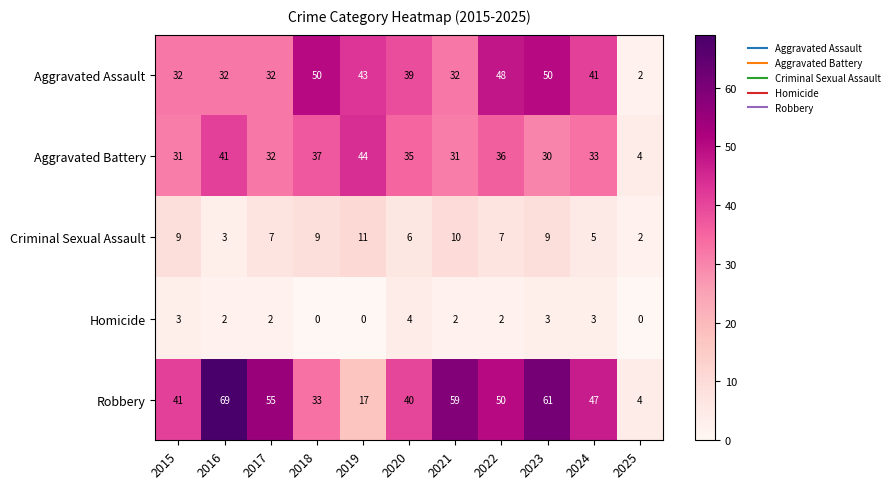

Rank the series at 2020 from lowest to highest value.

Homicide, Criminal Sexual Assault, Aggravated Battery, Aggravated Assault, Robbery